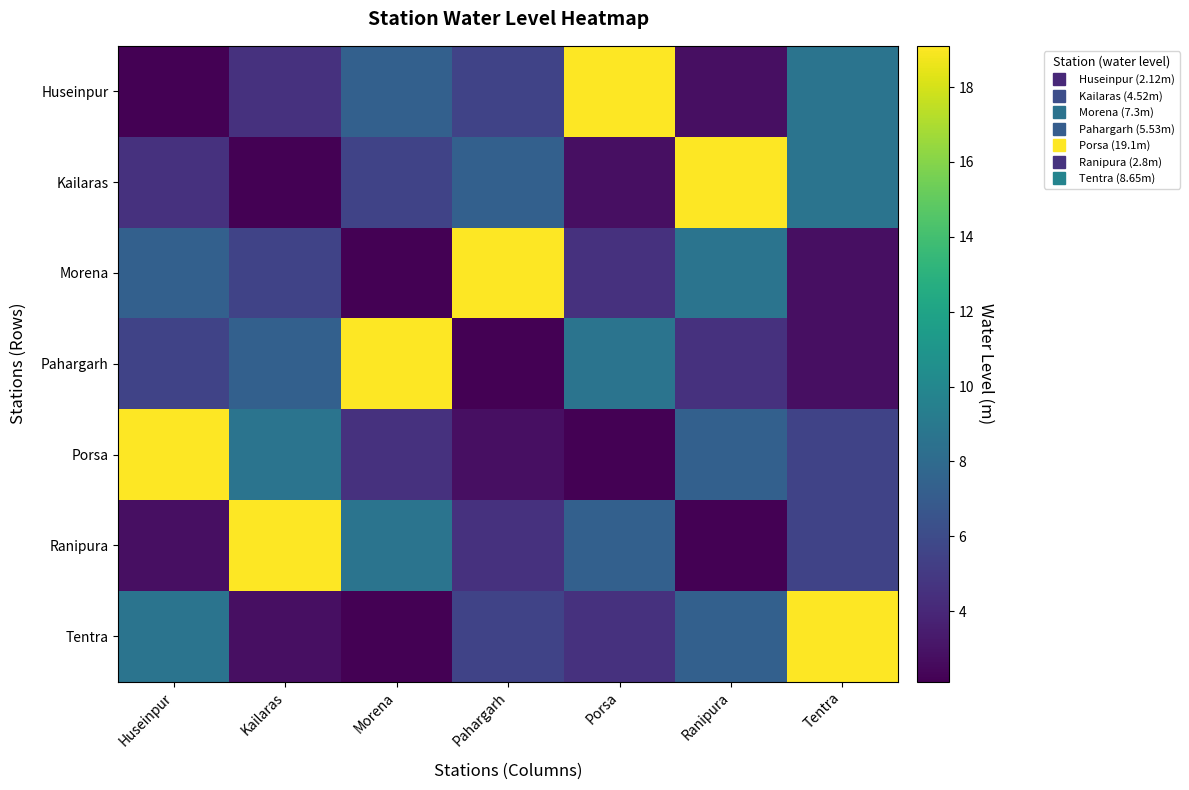

Which series has the largest total across all categories?

Huseinpur